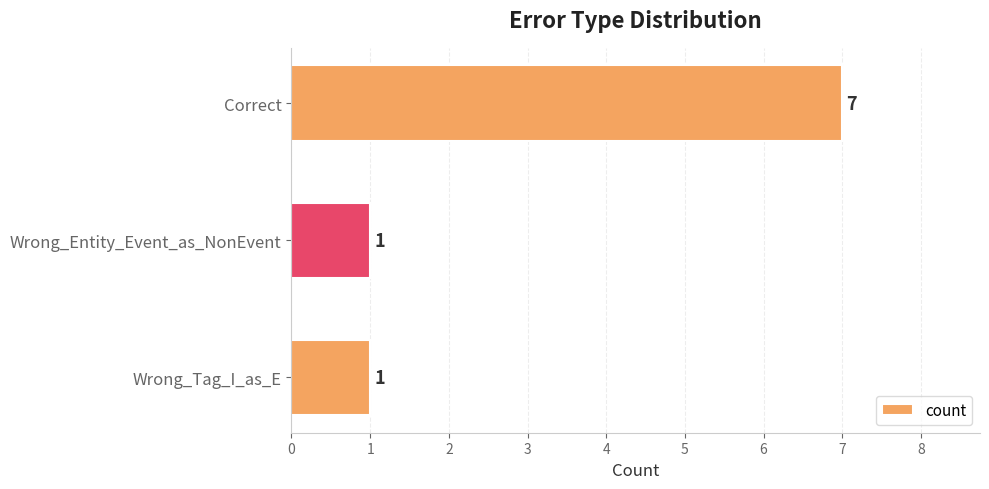

True or false: the data shows 4 at Correct.

False